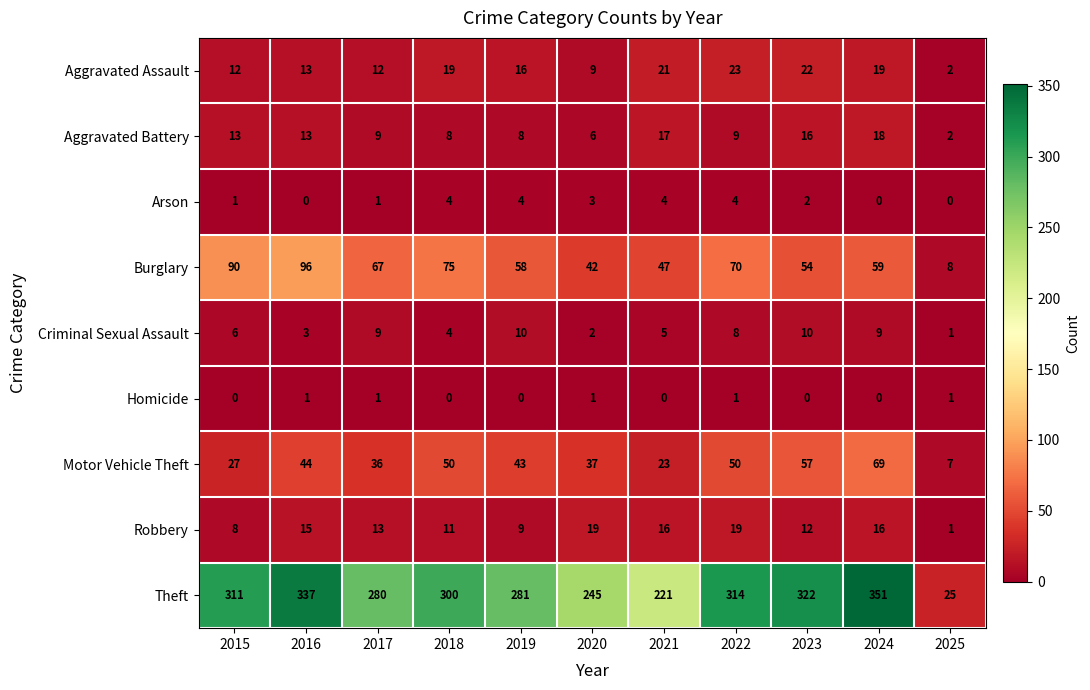

What is the sum of the Motor Vehicle Theft values at 2024 and 2023?

126